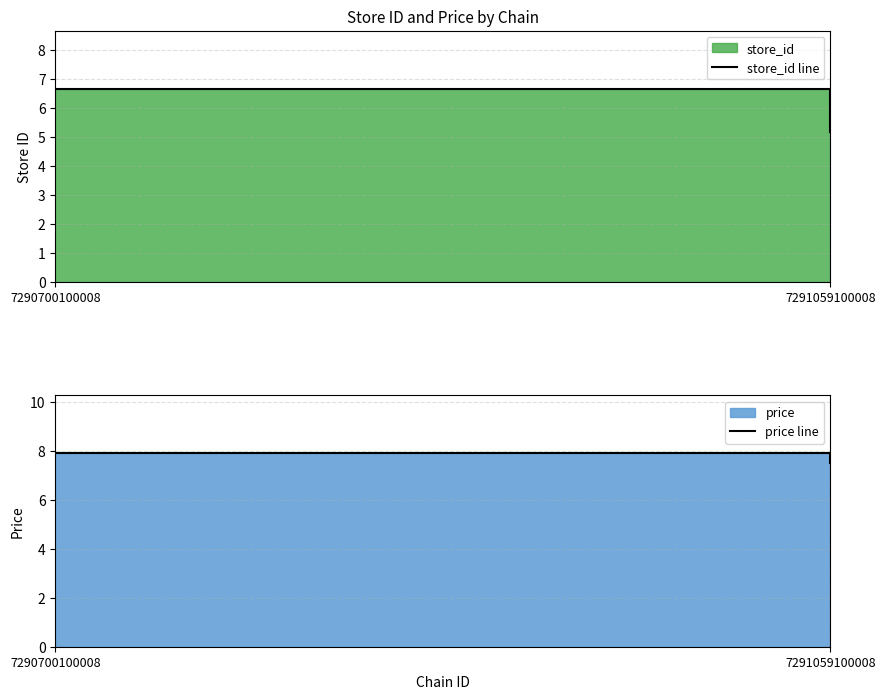

What is the value of the price line point at the 2nd from the left?

7.5